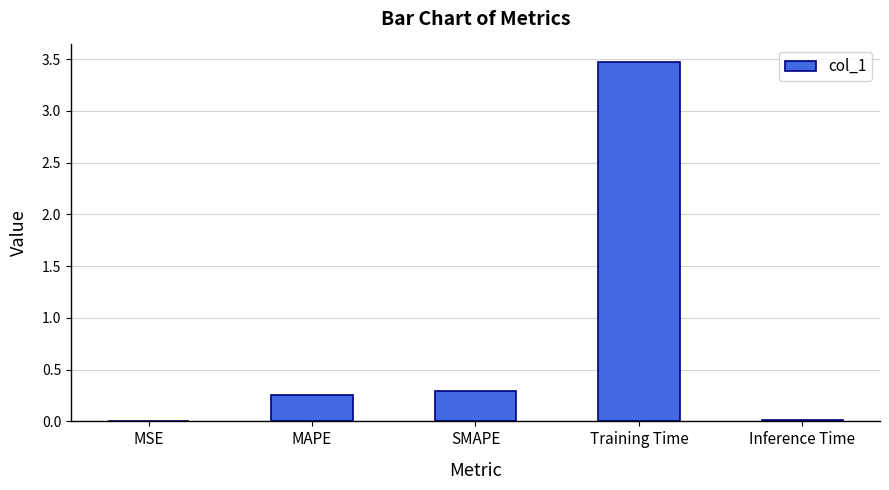

What value does the data have at Training Time?

3.5